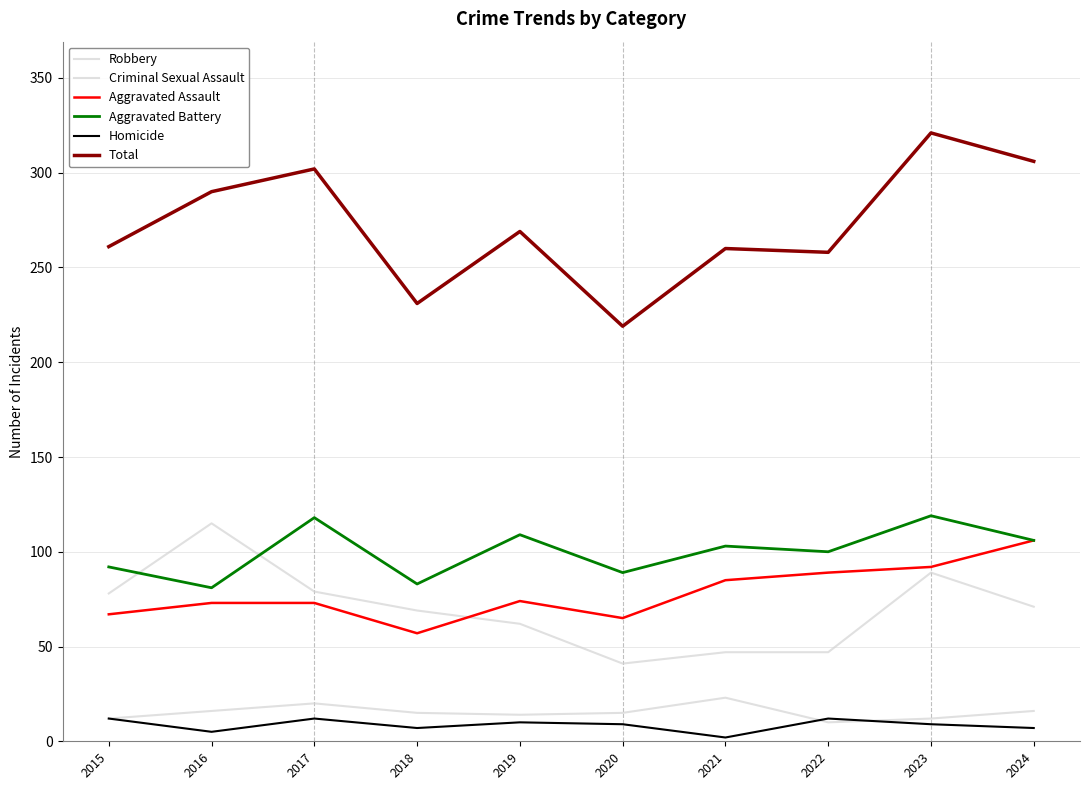

True or false: Homicide and Aggravated Assault cross at least once.

False